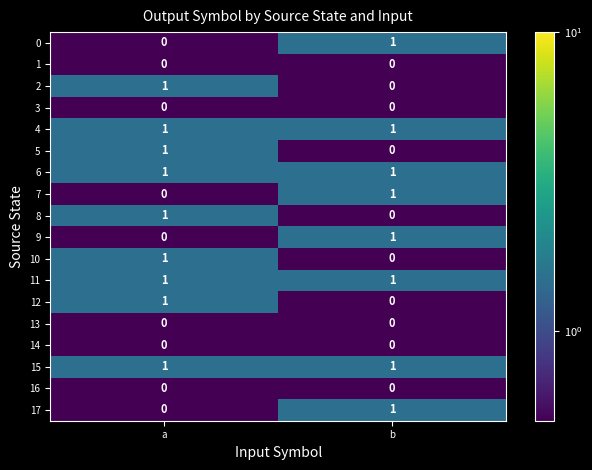

The value of 10 at b is 1. True or false?

False